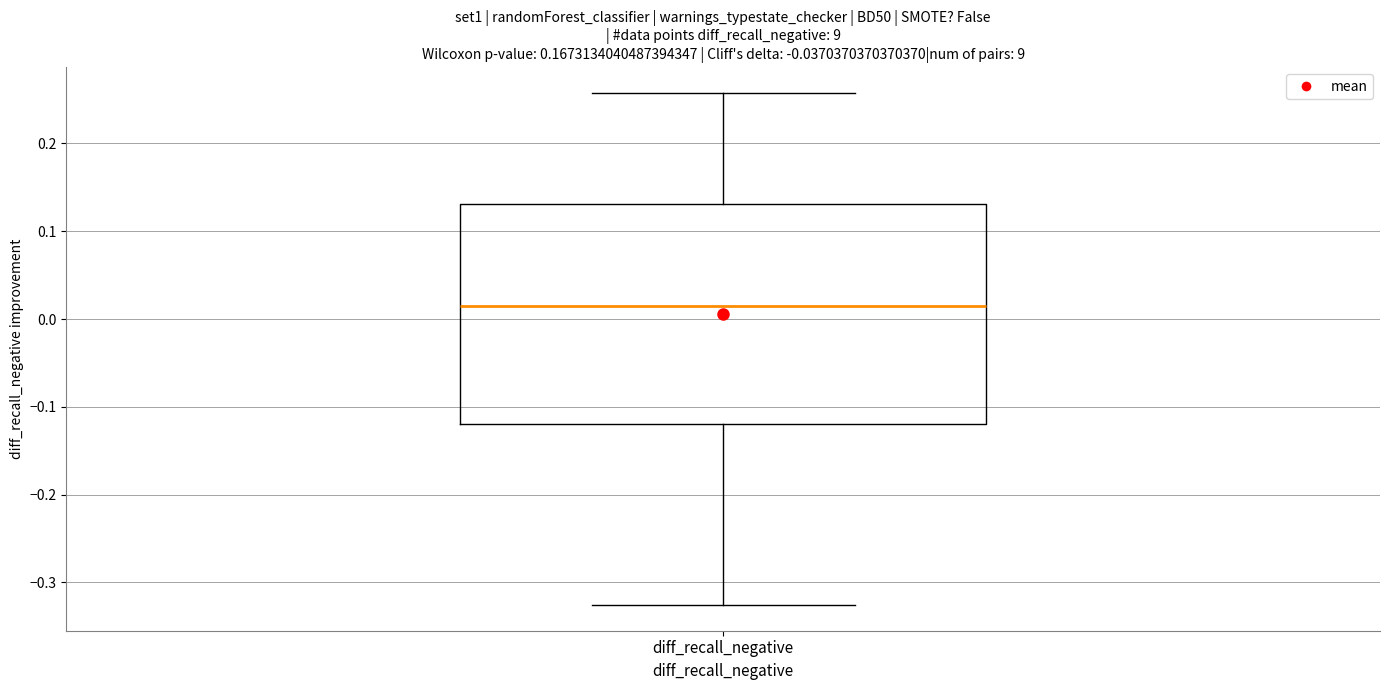

Where is the upper edge of the box for diff_recall_negative on the y-axis? The values are not printed on the chart, so give them approximately, as read against the axis.

0.13